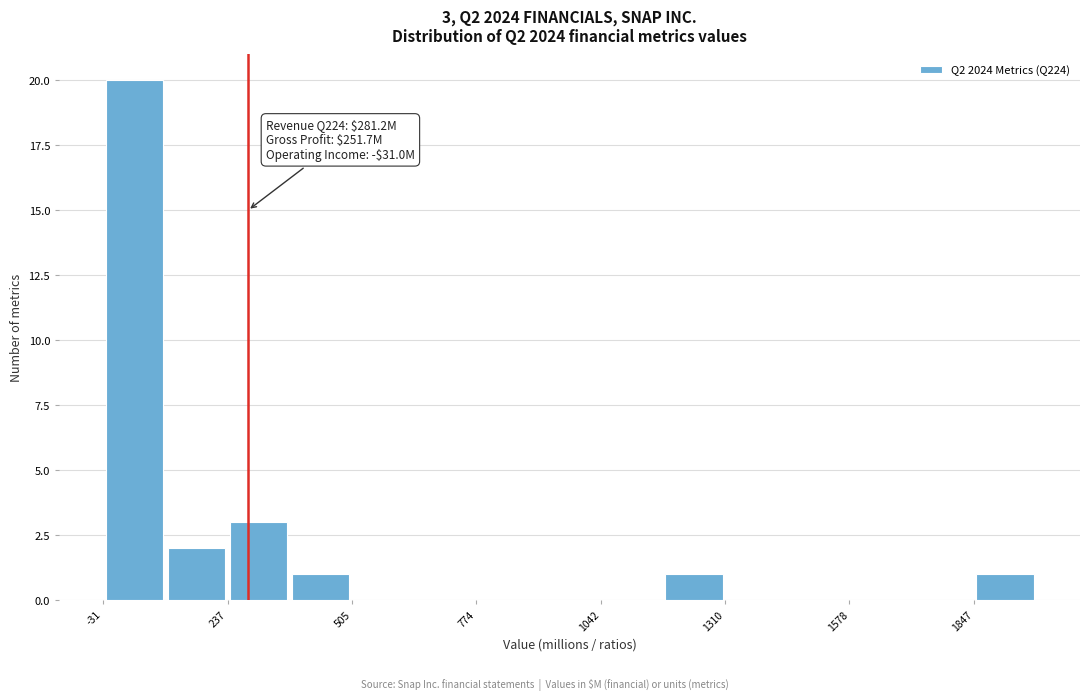

Around what value on the x-axis is the tallest bar? Give the approximate position of its centre, as read against the axis.

50